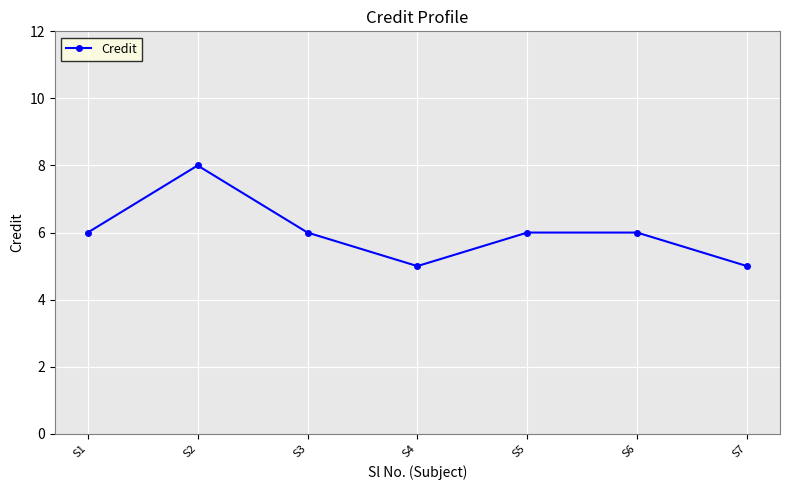

What is the average value?

6